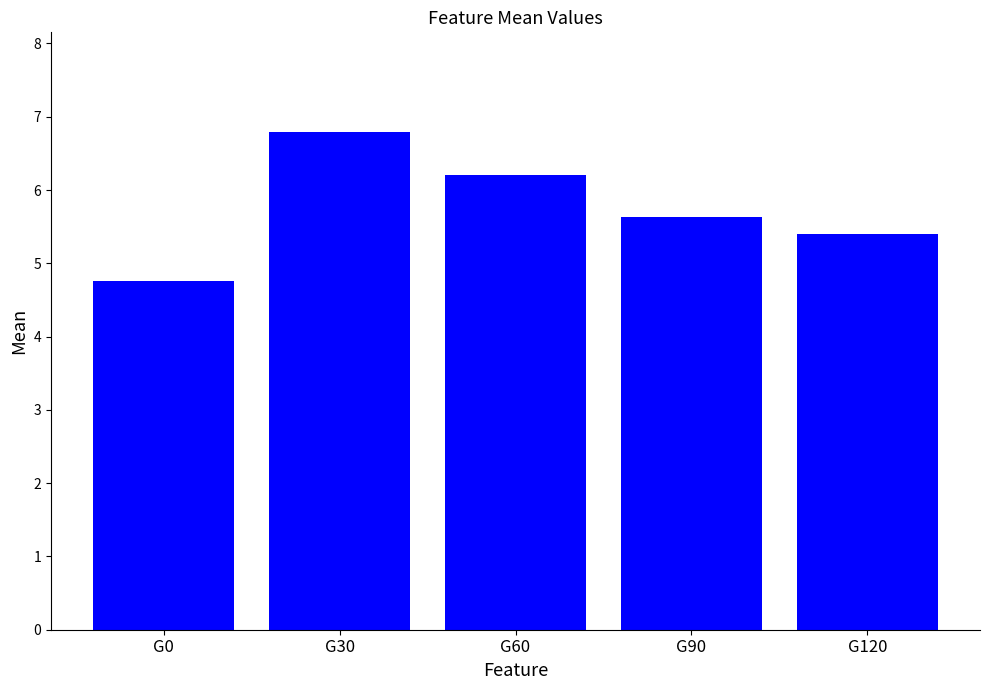

What is the difference between the values at G60 and G0?

1.4